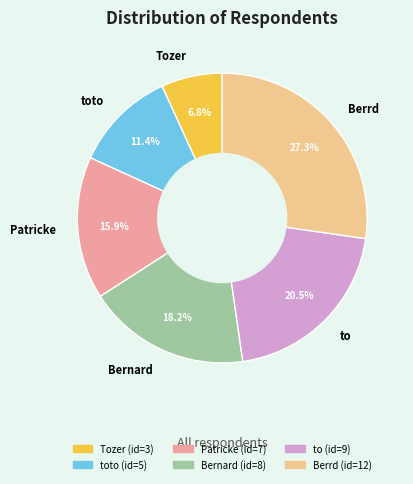

Does any single category account for the majority?

No